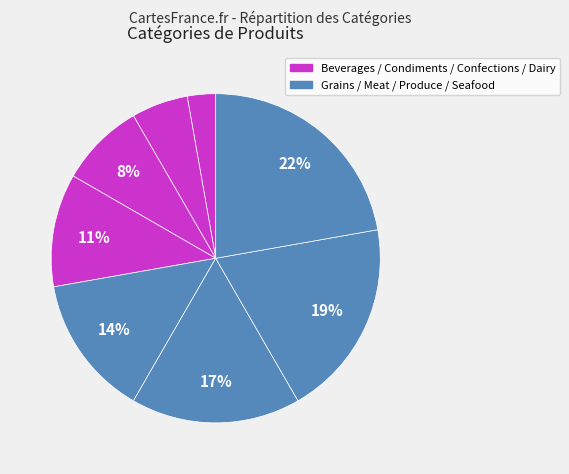

How many segments does this pie chart have?

8